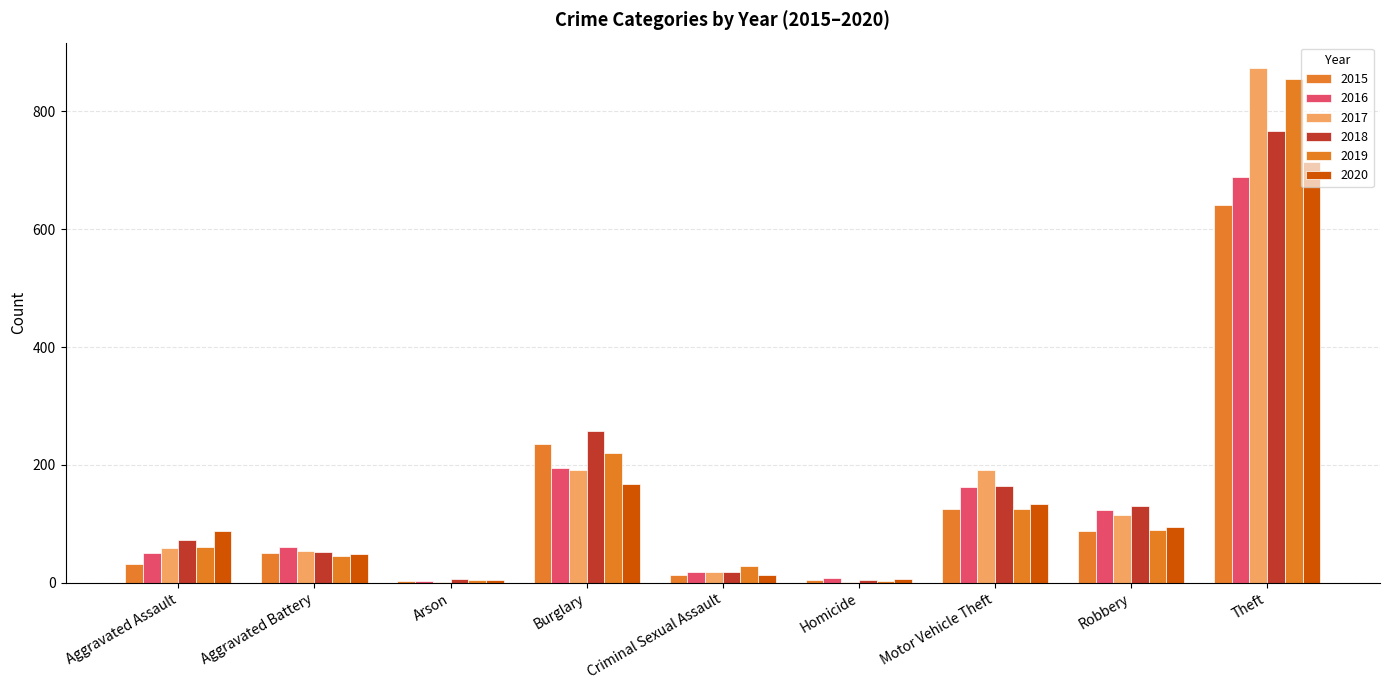

The 2020 series shows 22 at Criminal Sexual Assault. True or false?

False